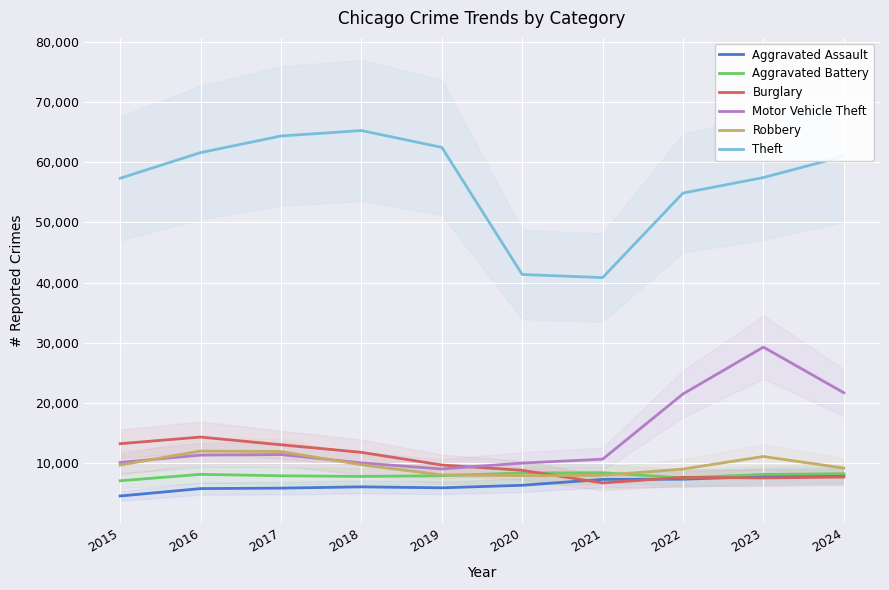

Which series has the largest total across all categories?

Theft